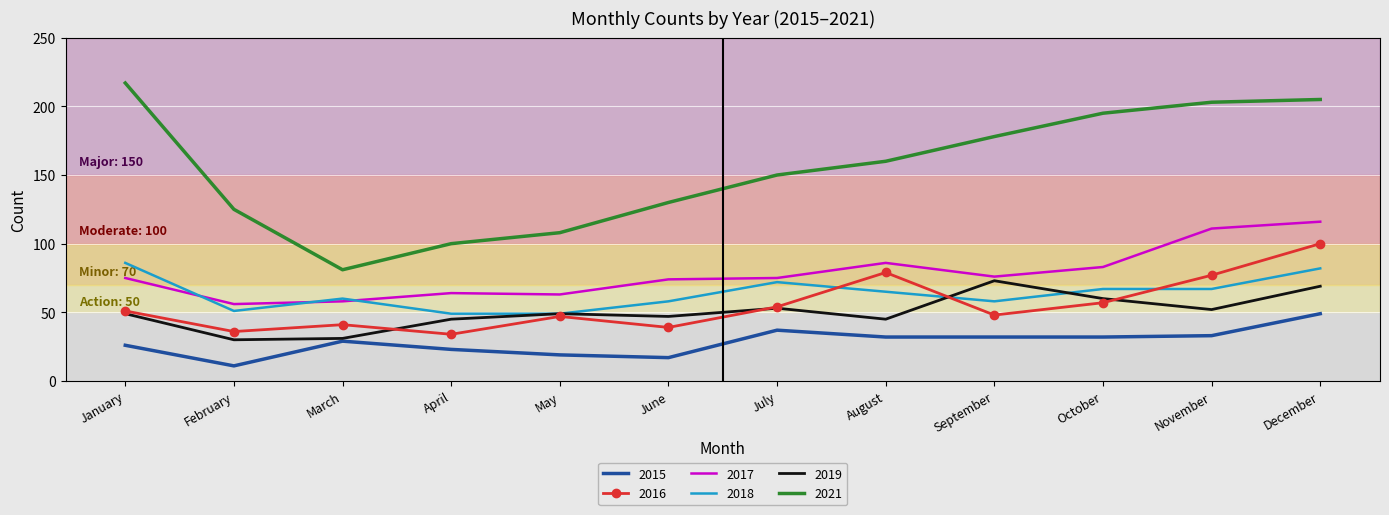

What is the difference between the second highest and minimum values in the 2016 series?

45